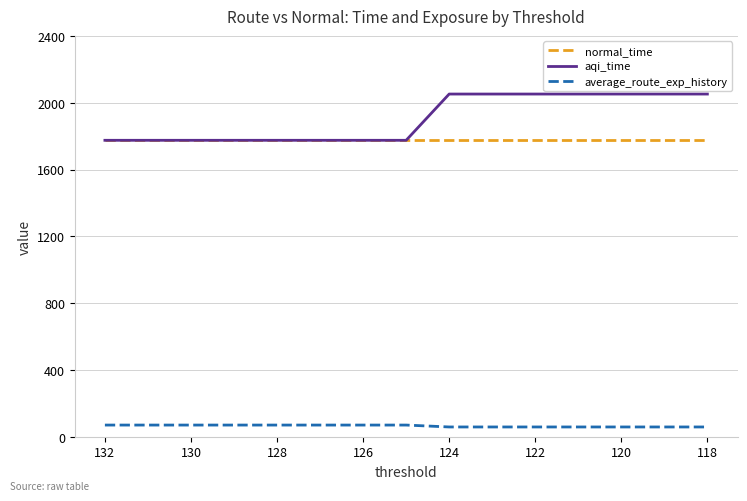

What is the maximum value for normal_time?

1774.8